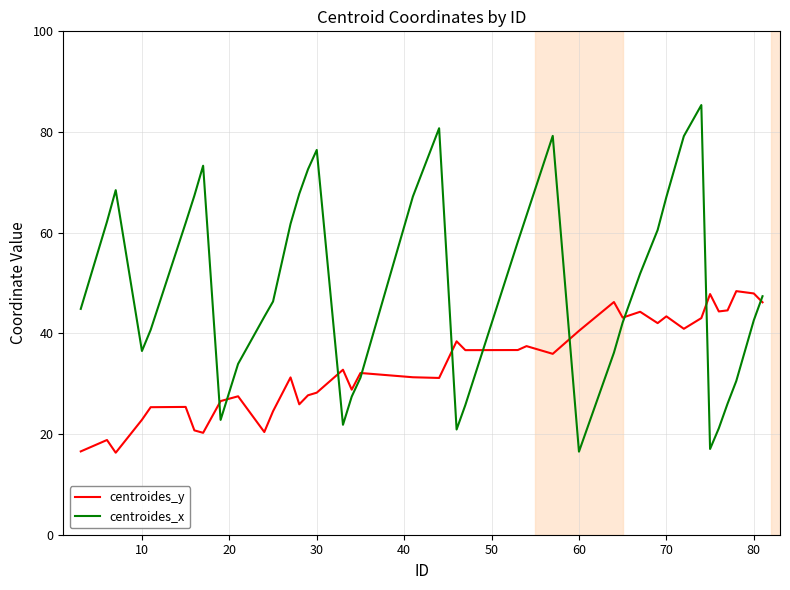

After their last crossing, which series has the higher values: centroides_x or centroides_y?

centroides_x